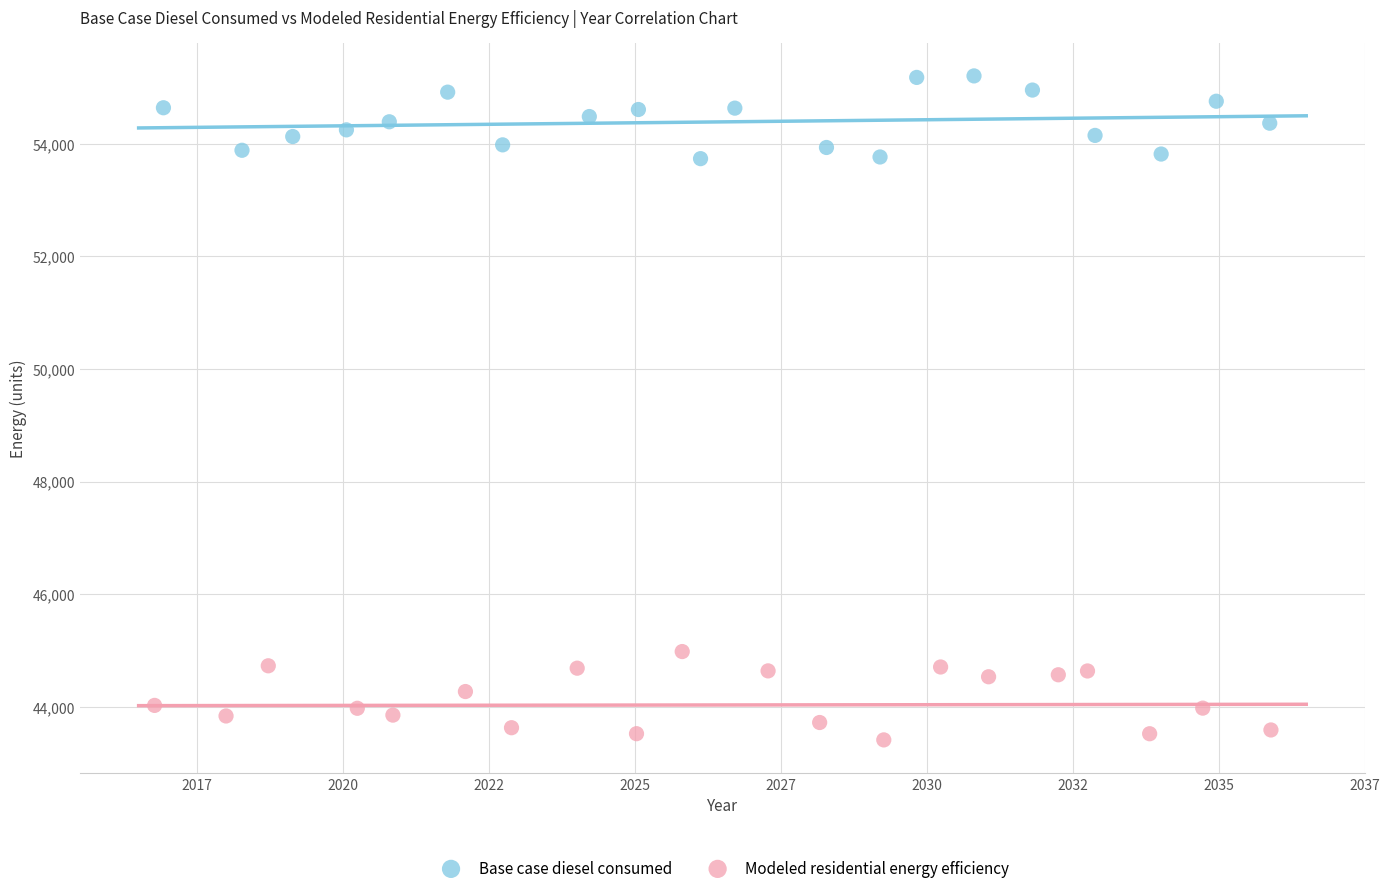

What are all the series names shown in the legend?

Base case diesel consumed, Modeled residential energy efficiency